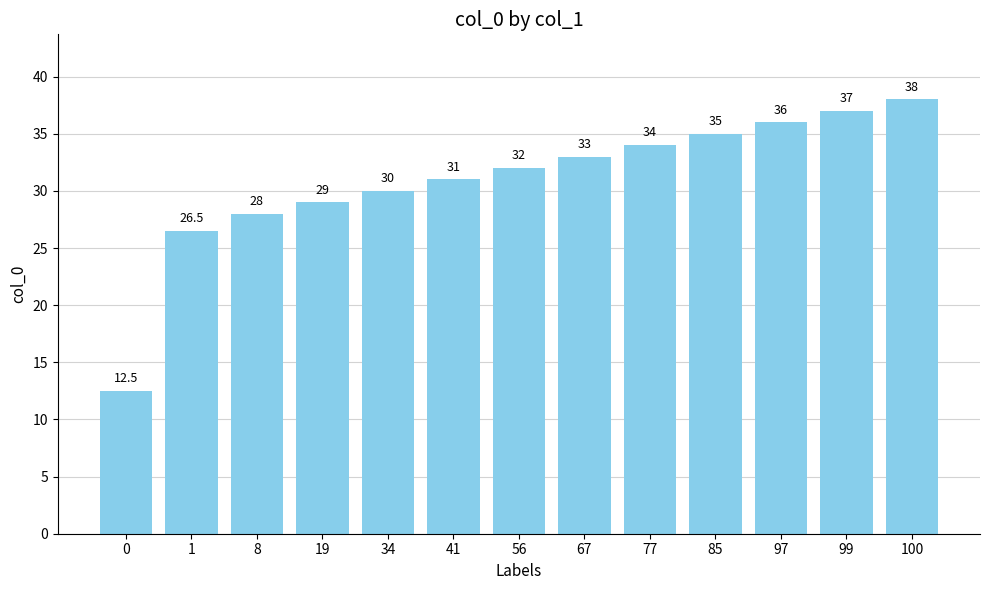

How many values are below 32?

6